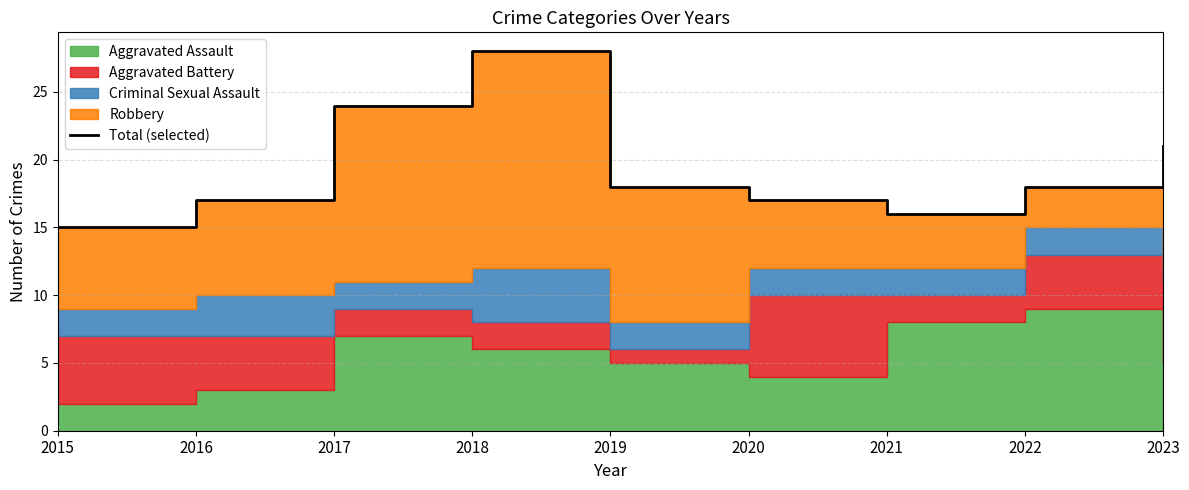

What is the value of the 4th point from the left?

28